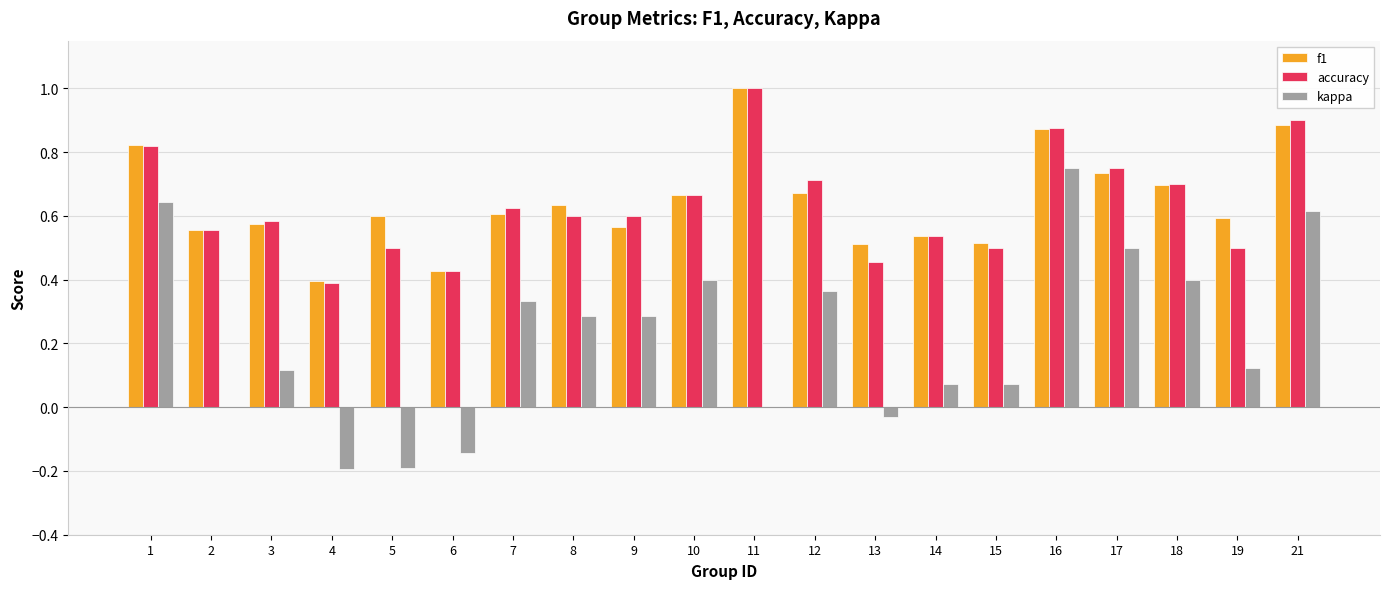

How many distinct data groups are displayed?

3